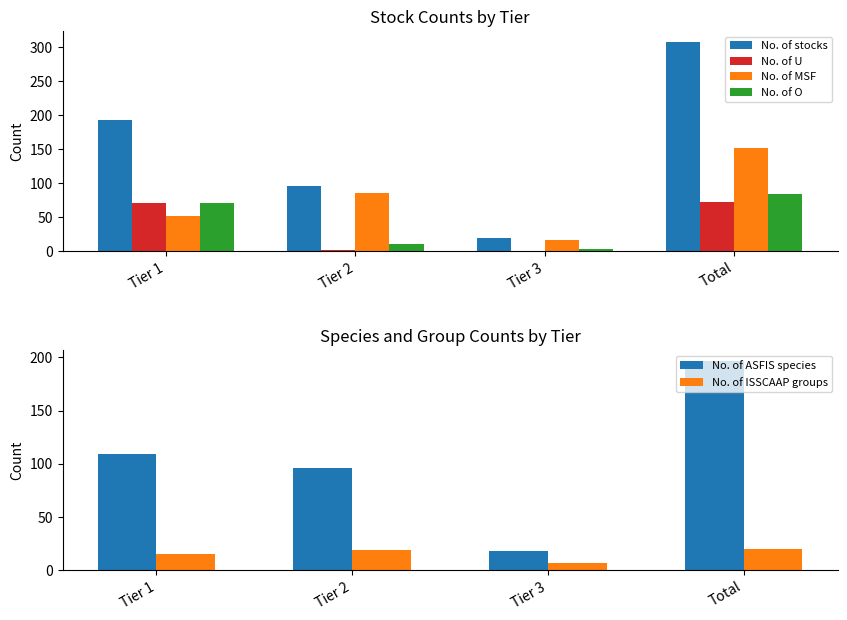

Reading left to right, extract all data points from this chart.

No. of stocks: 193	96	19	308
No. of U: 71	1	0	72
No. of MSF: 51	85	16	152
No. of O: 71	10	3	84
No. of ASFIS species: 109	96	18	197
No. of ISSCAAP groups: 15	19	7	20